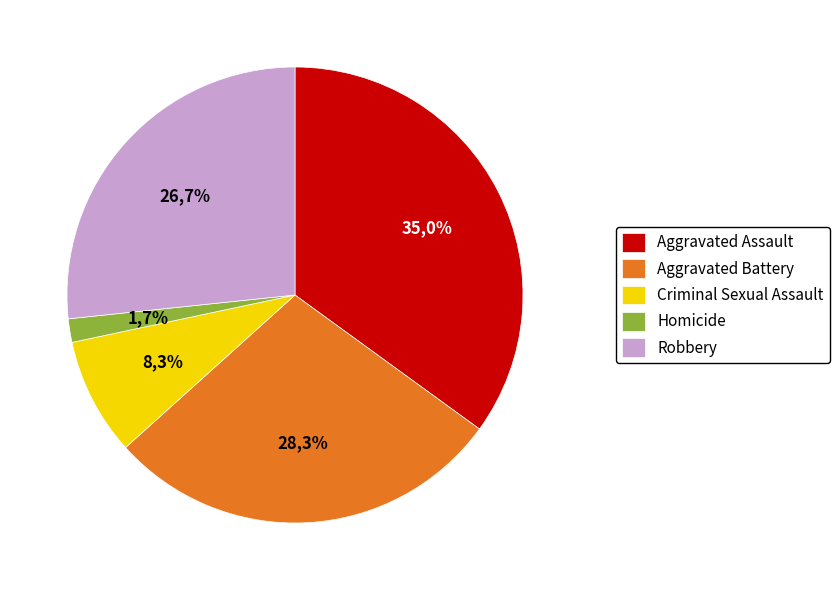

Rank the categories by value from highest to lowest.

Aggravated Assault, Aggravated Battery, Robbery, Criminal Sexual Assault, Homicide